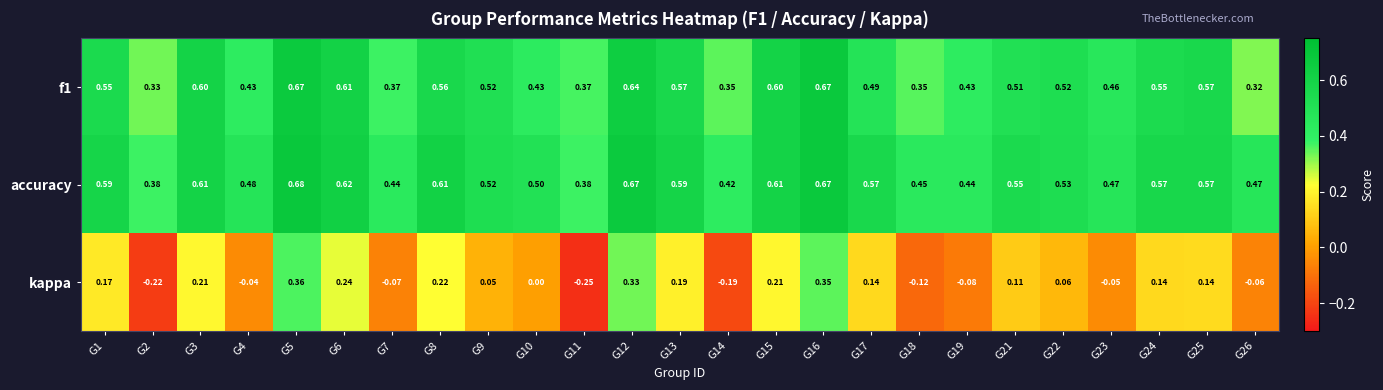

Which series changed the most between G9 and G23?

kappa